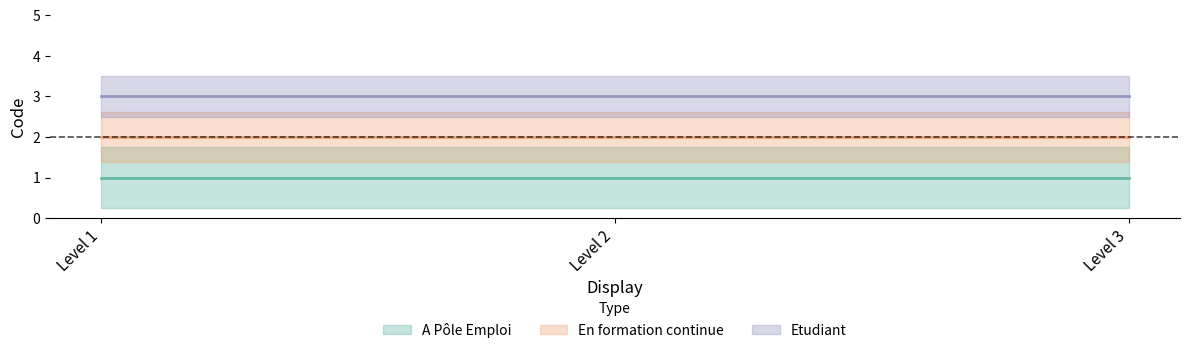

At Level 1, list the series in order from largest to smallest.

Etudiant, En formation continue, A Pôle Emploi